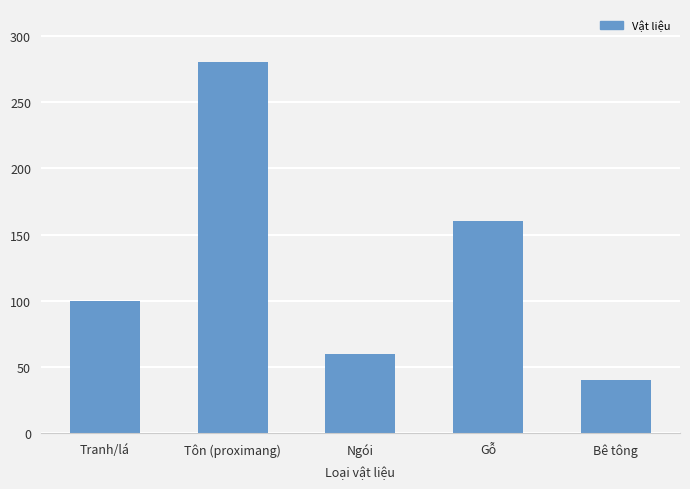

List the labels in order of value, smallest first.

Bê tông, Ngói, Tranh/lá, Gỗ, Tôn (proximang)